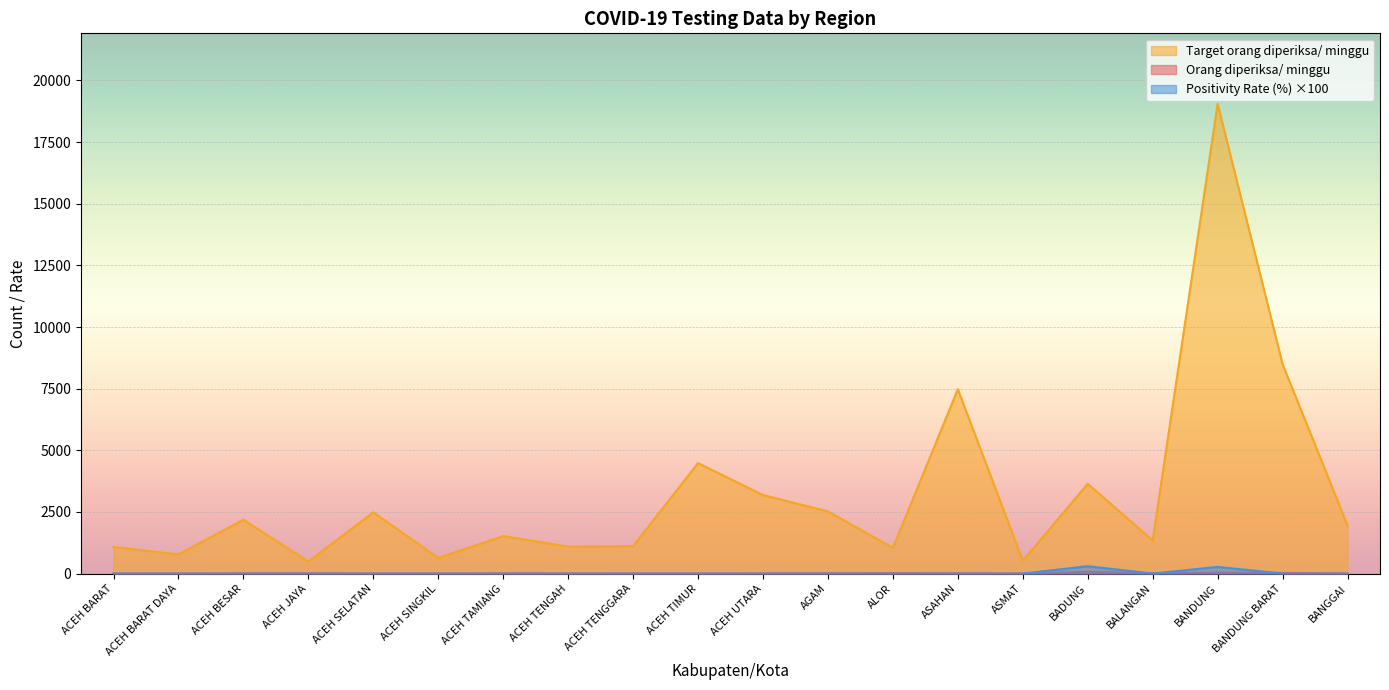

The value of Positivity Rate (%) at BANGGAI is 142.9. True or false?

False